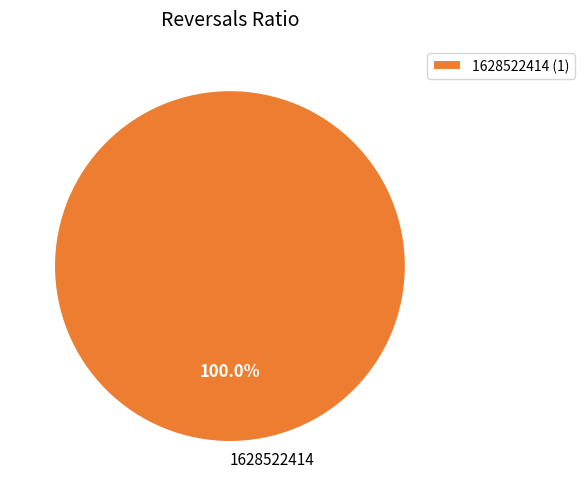

Does any single category account for the majority?

Yes